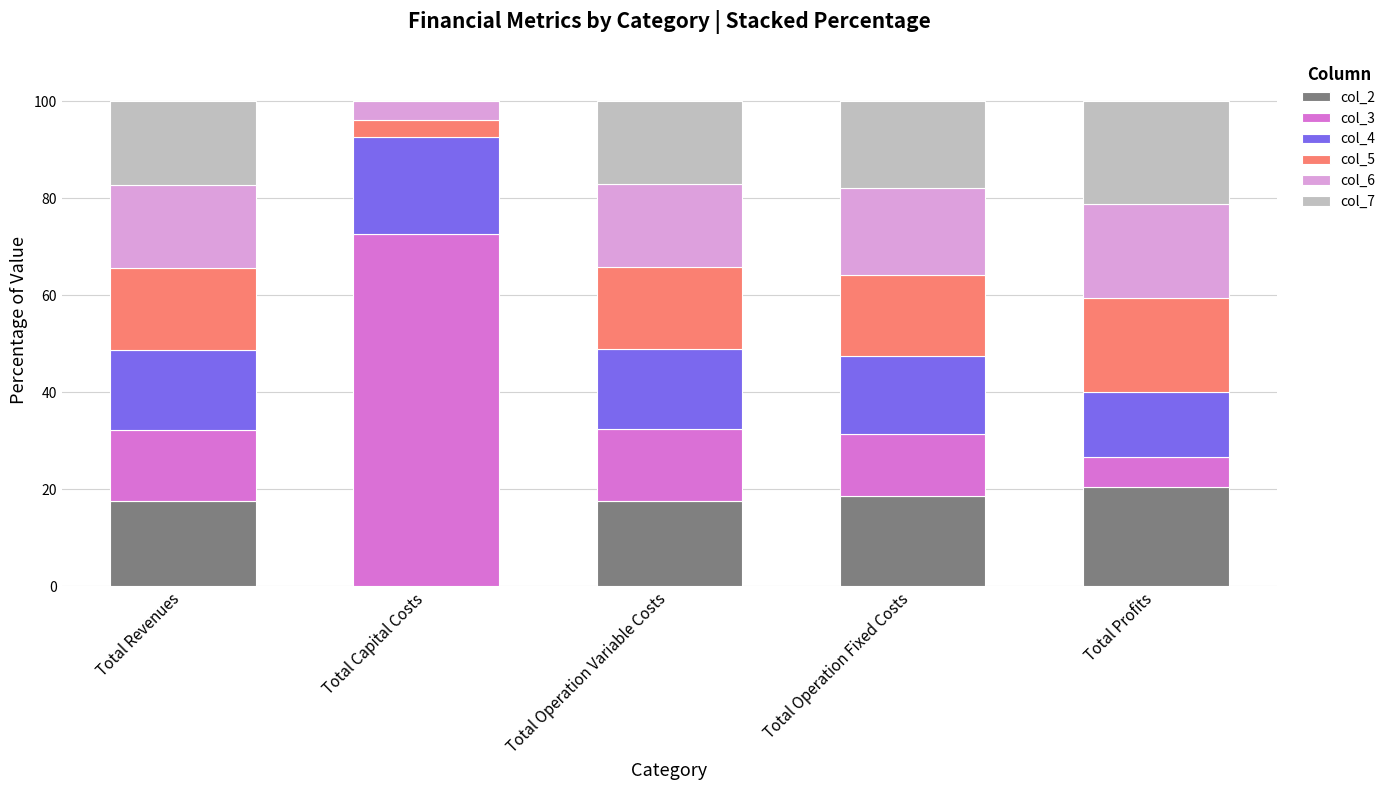

Count the number of data series in this chart.

6